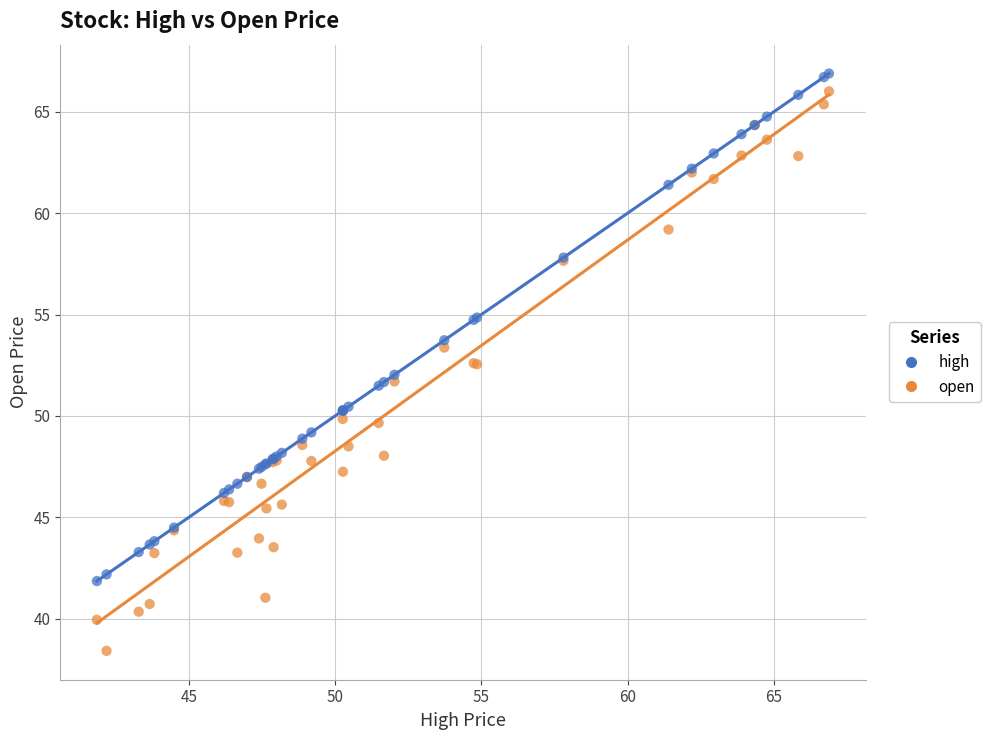

Which series has the widest spread of Y values?

open